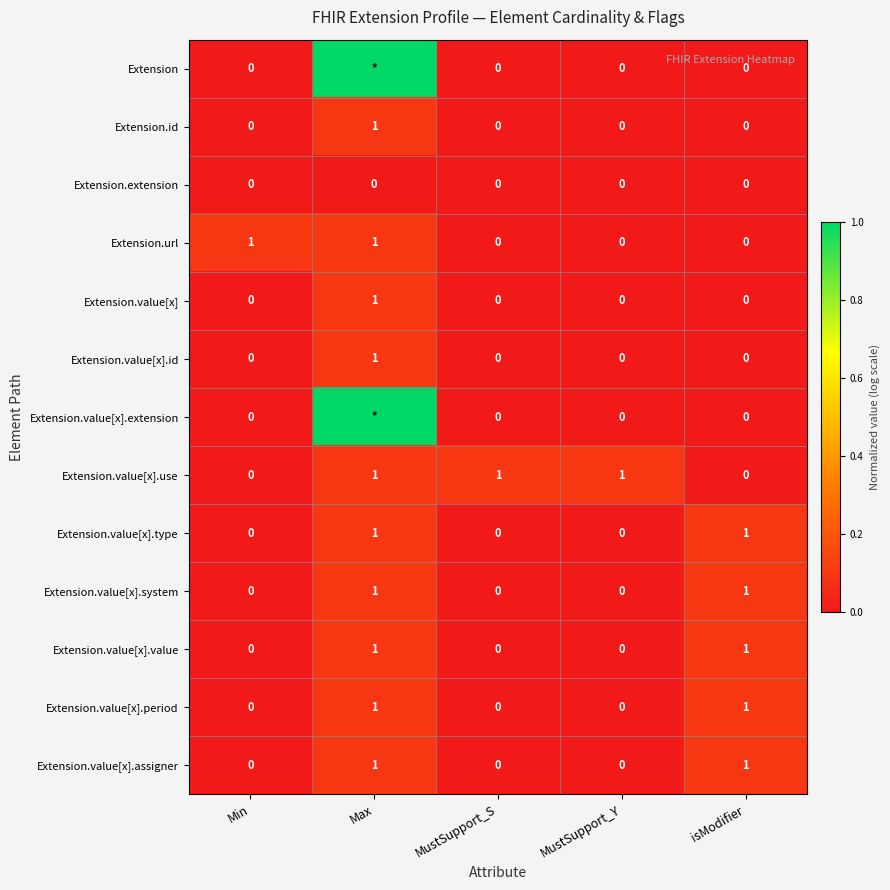

The value of Extension.value[x].assigner at isModifier is 1. True or false?

True